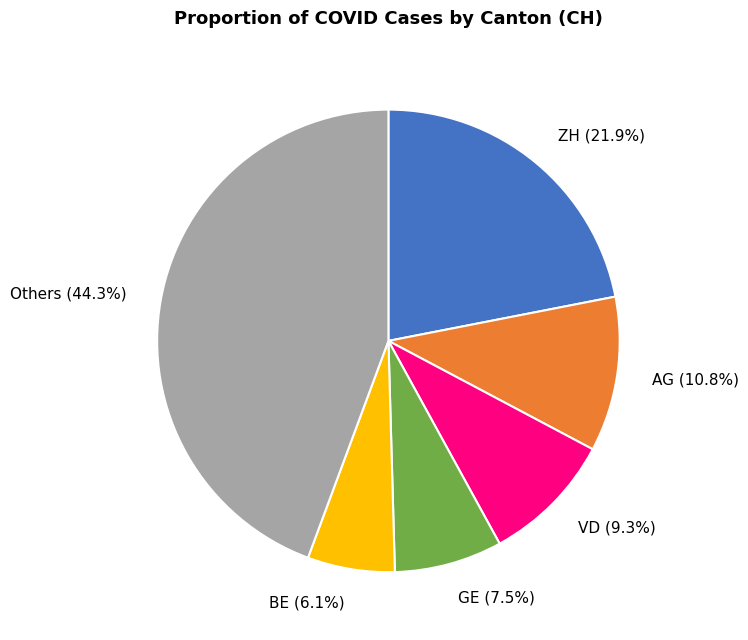

Which category has the smallest portion of the pie?

BE (6.1%)